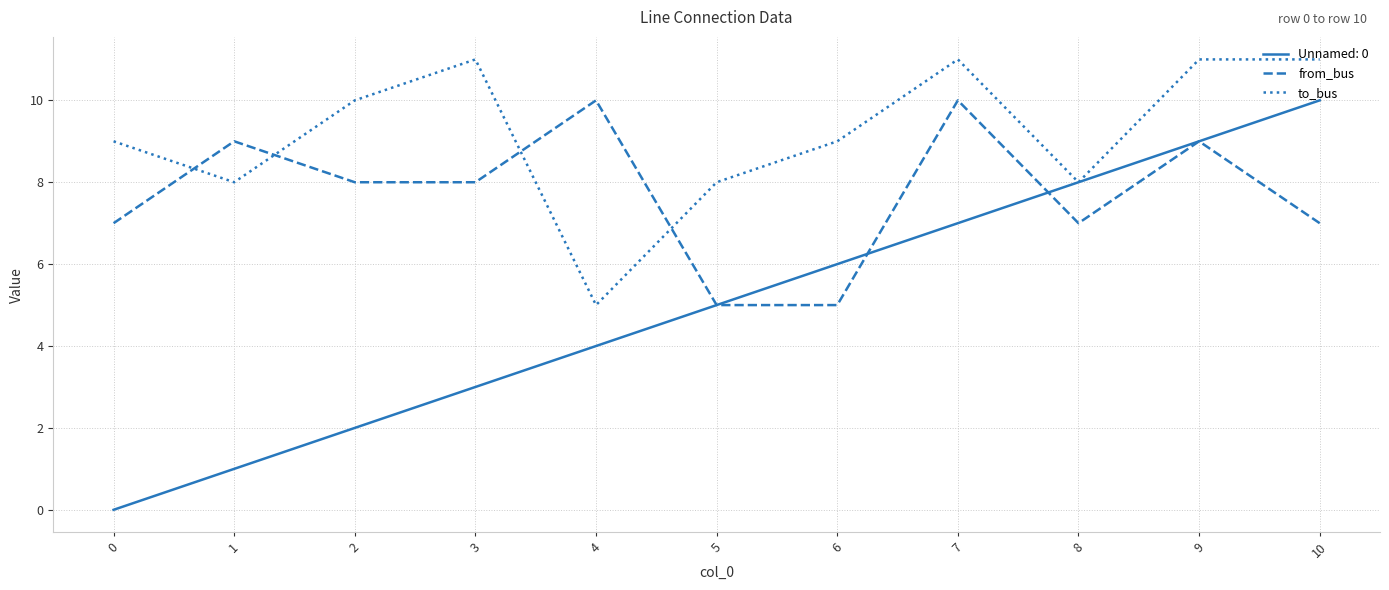

How many lines are shown in the chart?

3